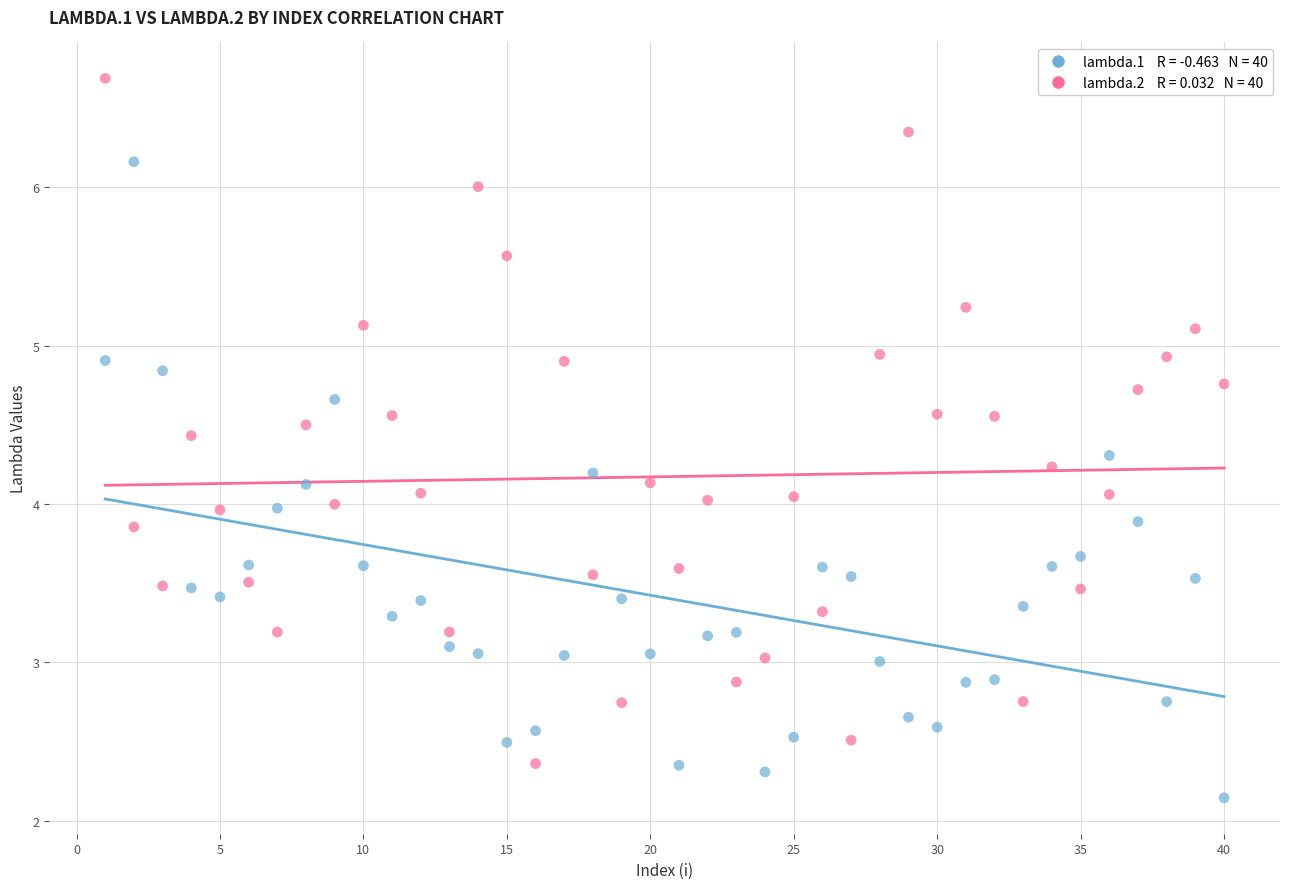

Across all data points, what is the range of Y values (max minus min)?

4.5